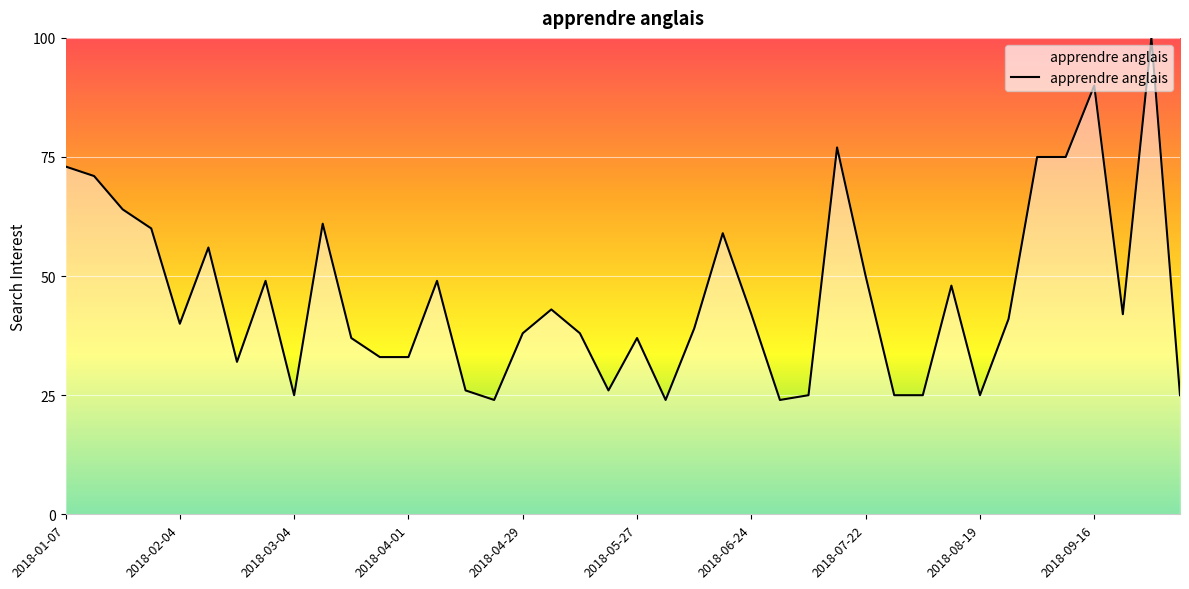

What is the maximum value shown in the chart?

100